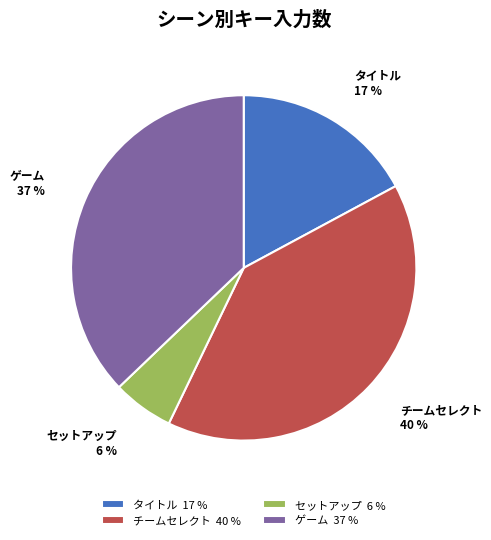

To the nearest percent, what portion does タイトル represent?

17%